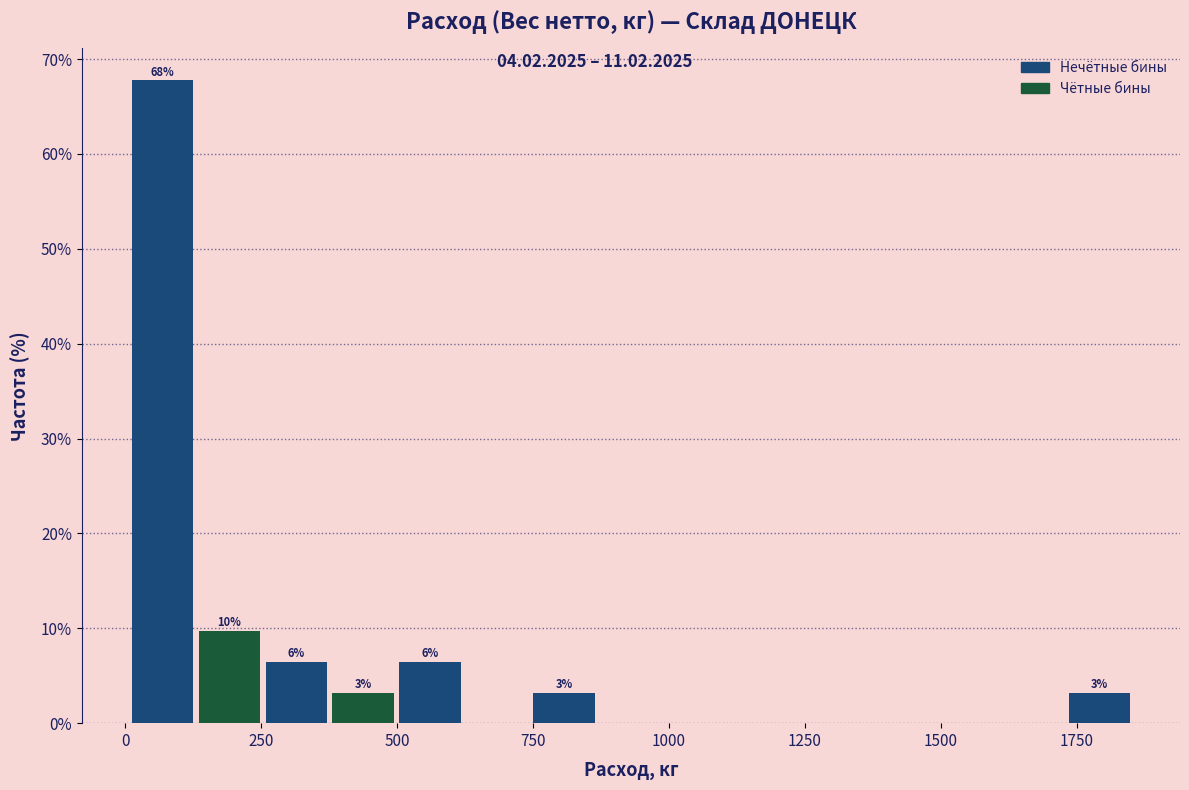

Read against the x-axis, roughly where is the centre of the tallest bar?

50